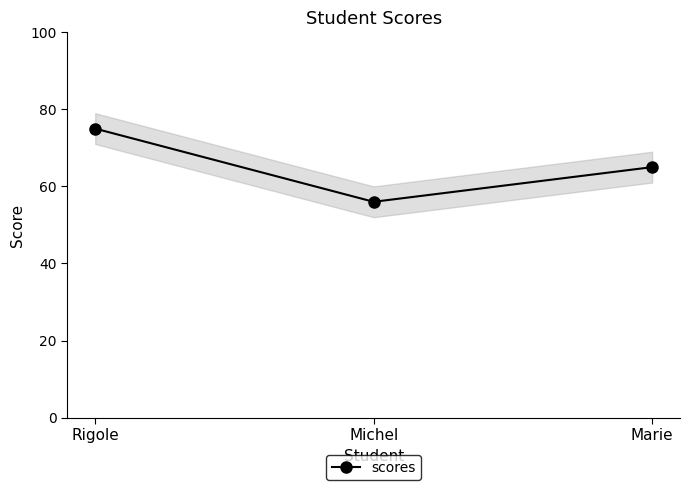

Approximately how many times larger is the value at Marie compared to Michel?

1.2